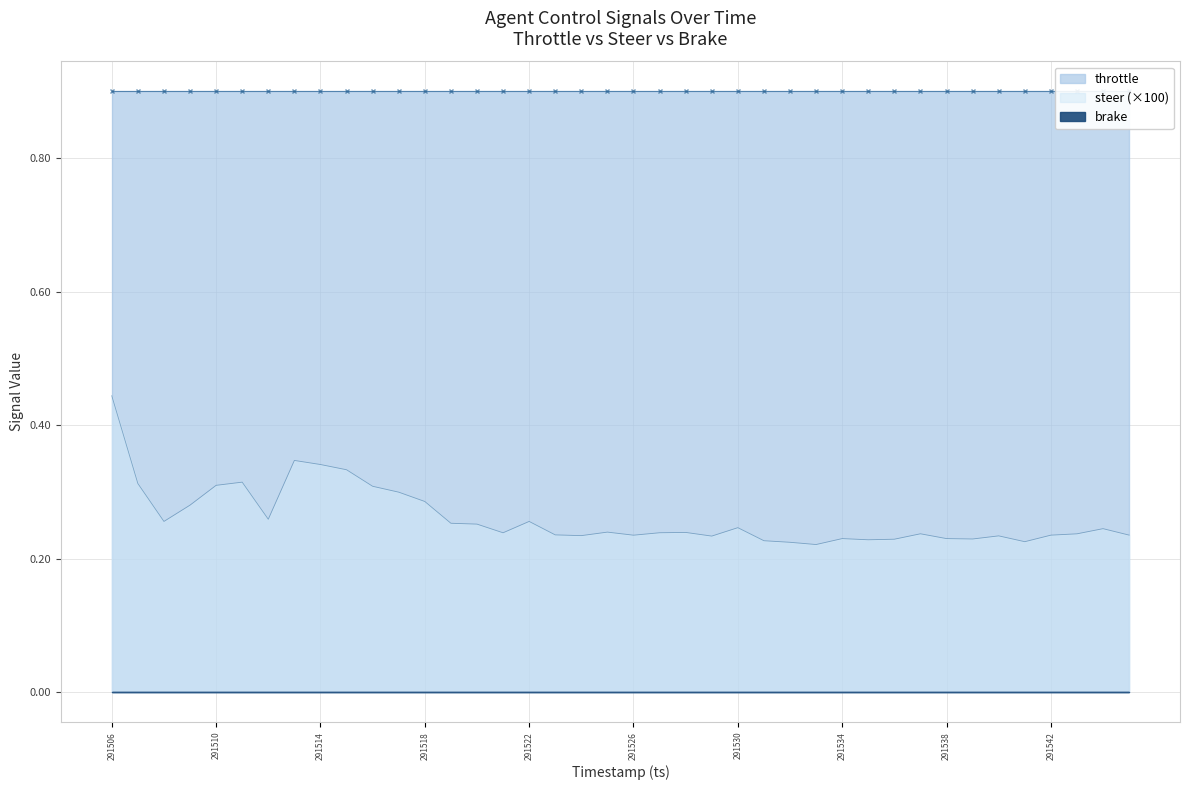

Which category has the highest value across all series?

291506